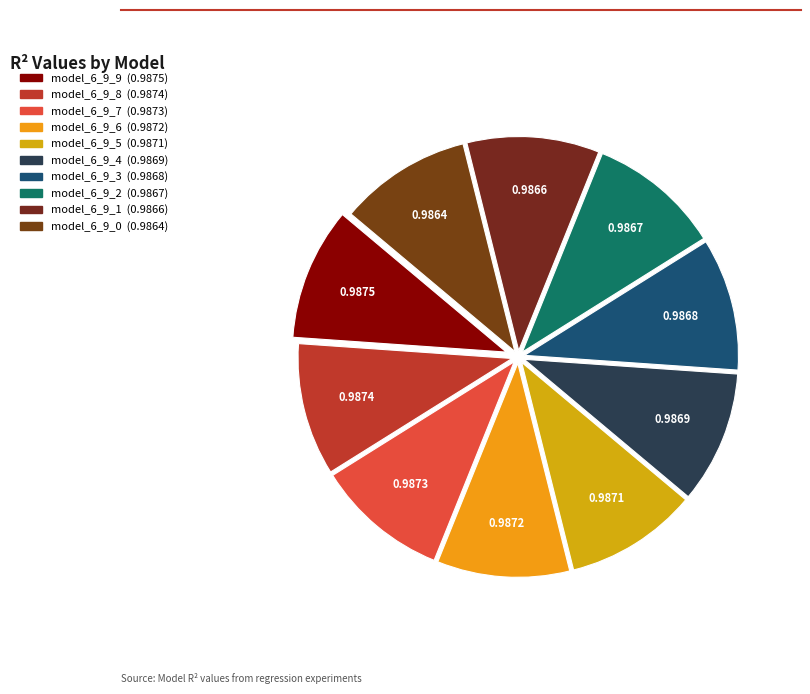

What portion of the pie excludes model_6_9_5?

90.0%